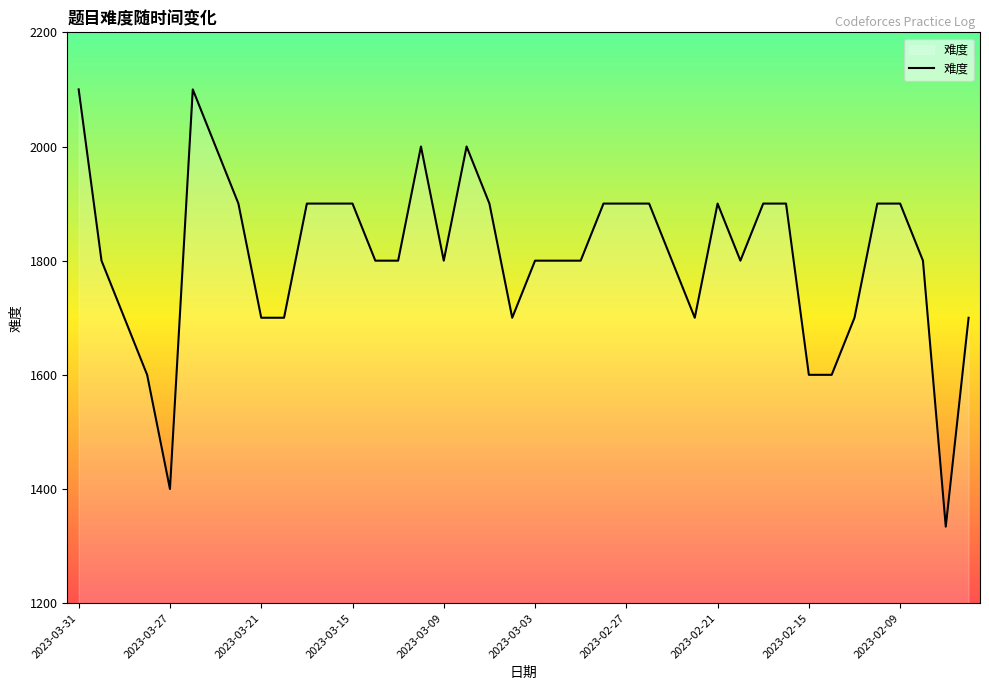

What is the difference between the maximum and minimum values?

766